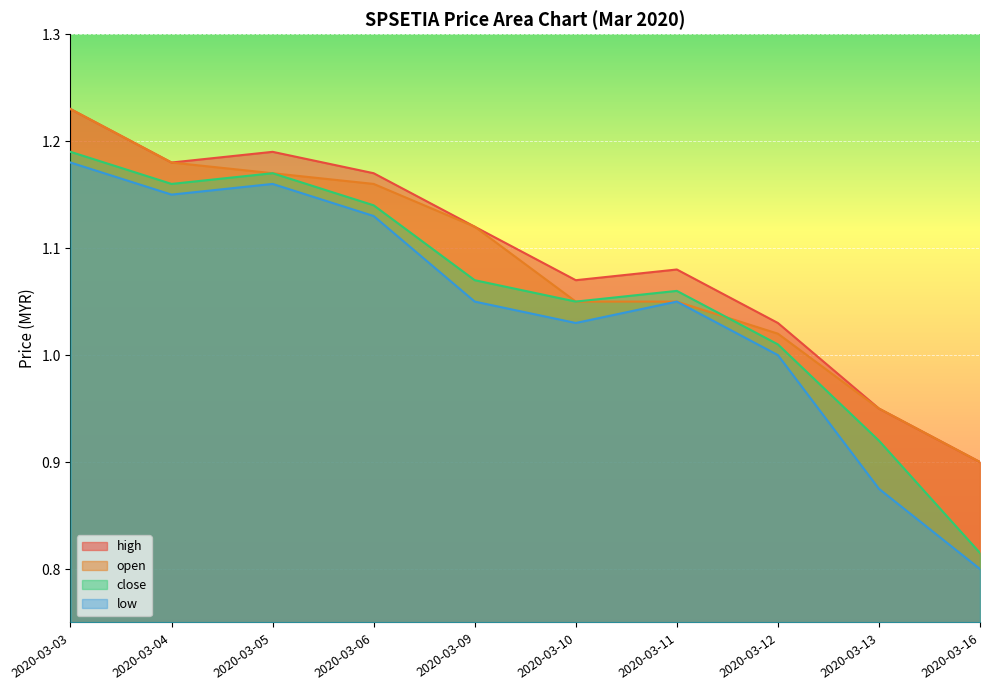

Reading right to left, list all the values displayed in this chart.

high: 0.9	0.9	1.0	1.1	1.1	1.1	1.2	1.2	1.2	1.2
open: 0.9	0.9	1.0	1.1	1.1	1.1	1.2	1.2	1.2	1.2
close: 0.8	0.9	1.0	1.1	1.1	1.1	1.1	1.2	1.2	1.2
low: 0.8	0.9	1.0	1.1	1.0	1.1	1.1	1.2	1.1	1.2